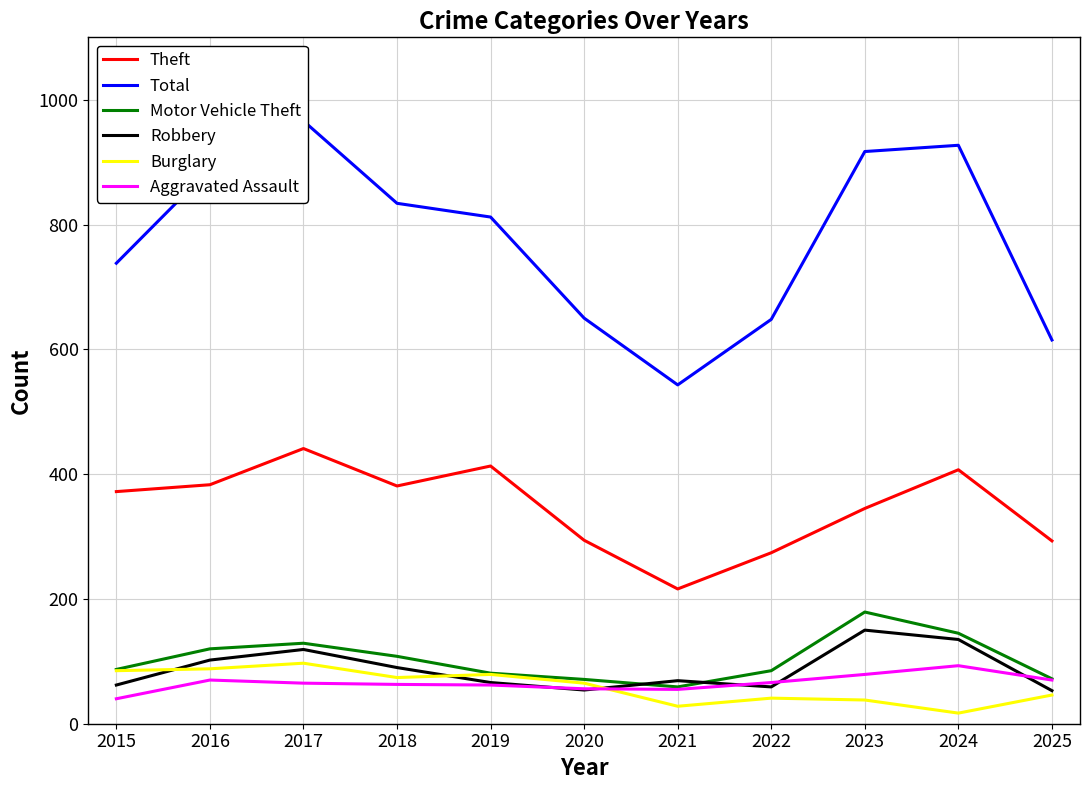

Reading right to left, extract all data points from this chart.

Theft: 2025=293	2024=407	2023=345	2022=274	2021=216	2020=294	2019=413	2018=381	2017=441	2016=383	2015=372
Total: 2025=615	2024=927	2023=917	2022=648	2021=543	2020=650	2019=812	2018=834	2017=966	2016=889	2015=738
Motor Vehicle Theft: 2025=72	2024=145	2023=179	2022=85	2021=59	2020=71	2019=81	2018=108	2017=129	2016=120	2015=87
Robbery: 2025=53	2024=135	2023=150	2022=59	2021=69	2020=54	2019=66	2018=90	2017=119	2016=102	2015=62
Burglary: 2025=46	2024=17	2023=38	2022=41	2021=28	2020=65	2019=79	2018=74	2017=97	2016=88	2015=85
Aggravated Assault: 2025=70	2024=93	2023=79	2022=66	2021=55	2020=56	2019=62	2018=63	2017=65	2016=70	2015=40